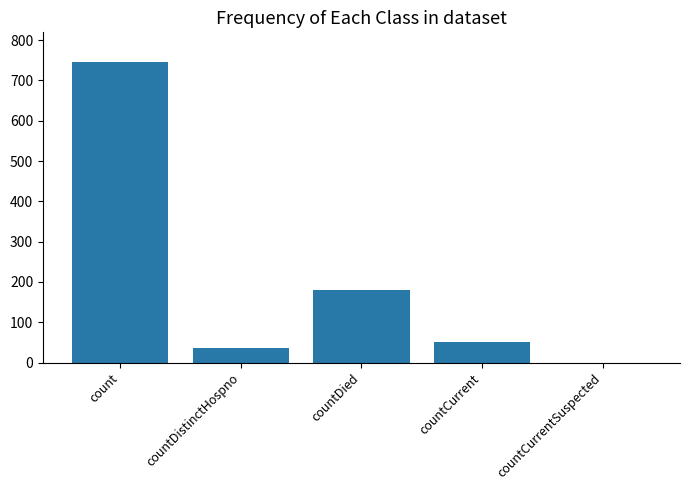

Reading left to right, extract all data points from this chart.

count=745	countDistinctHospno=35	countDied=179	countCurrent=51	countCurrentSuspected=0